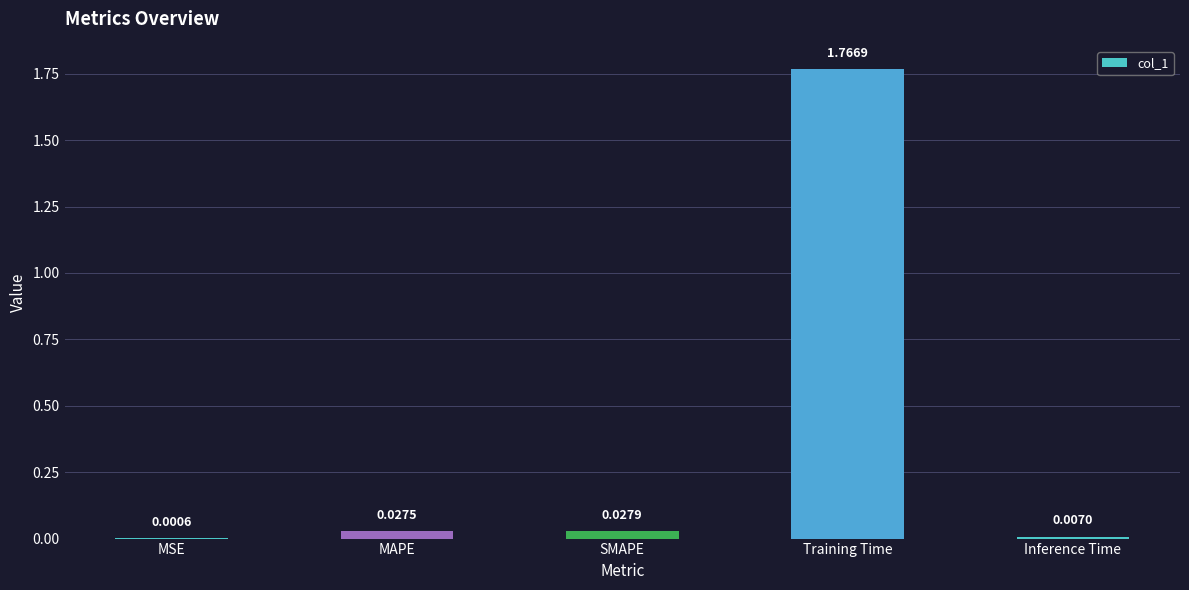

What is the difference between the values at Training Time and MAPE?

1.7